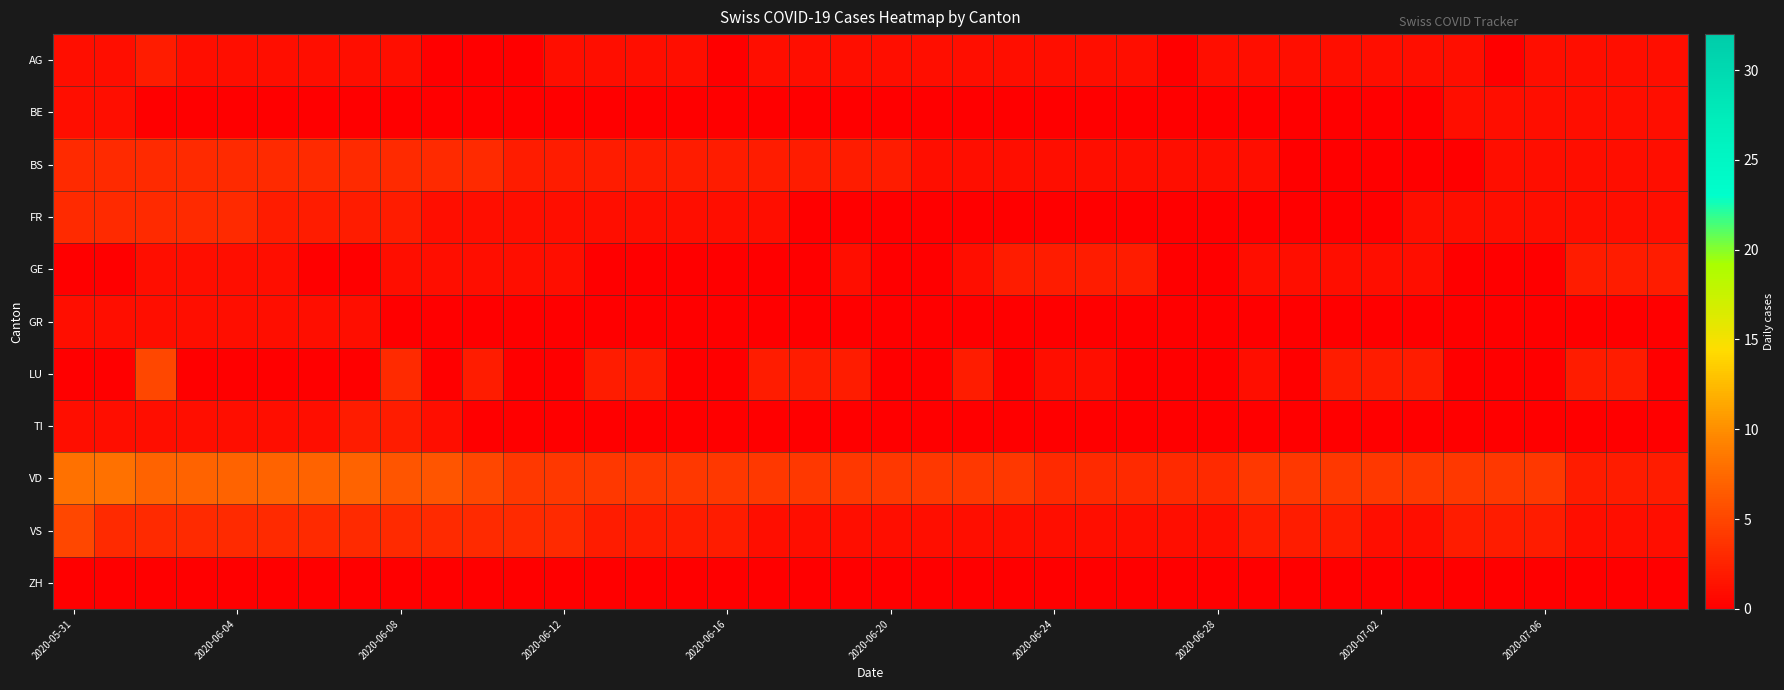

Rank the series by their maximum value, from lowest to highest.

ZH, BE, GR, AG, GE, TI, BS, FR, LU, VS, VD